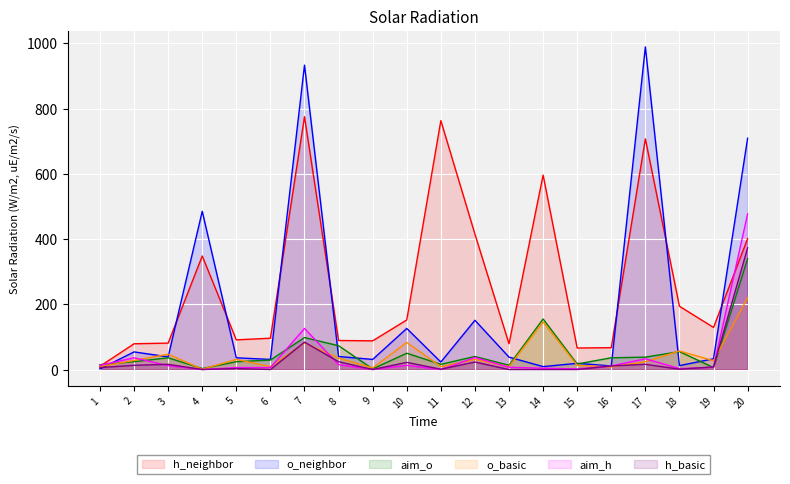

Between which two adjacent categories do o_neighbor and h_neighbor first intersect?

3 and 4